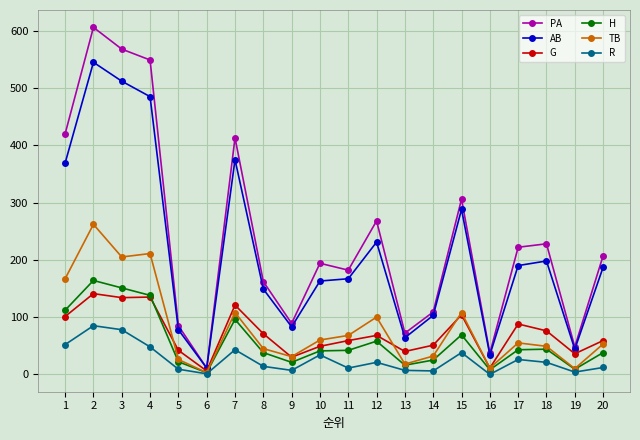

What is the total value across all series at 14?

326